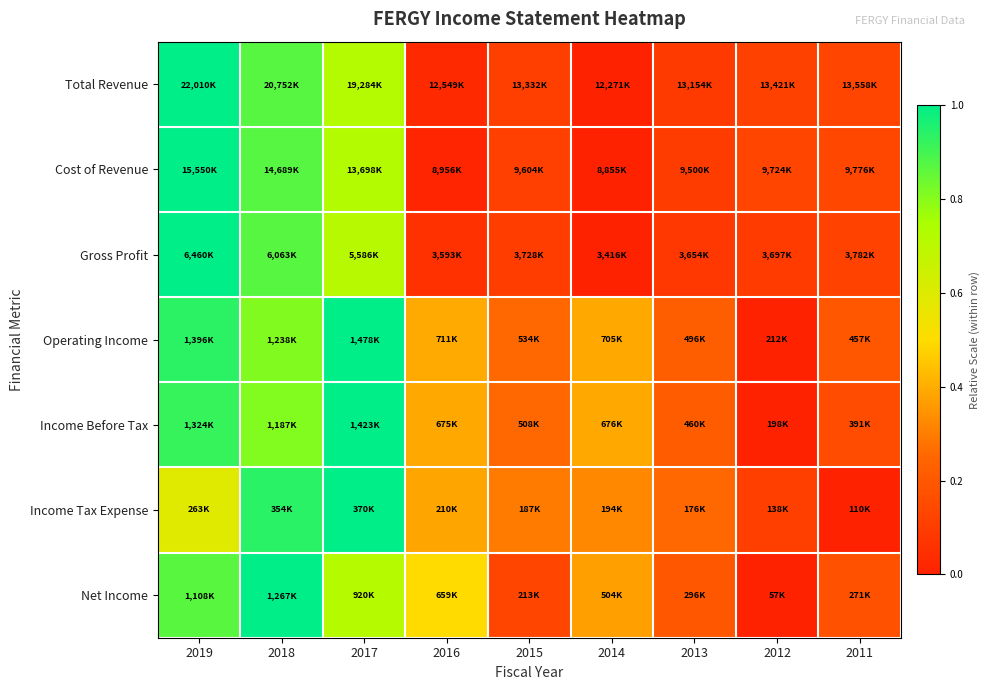

How many distinct data groups are displayed?

7